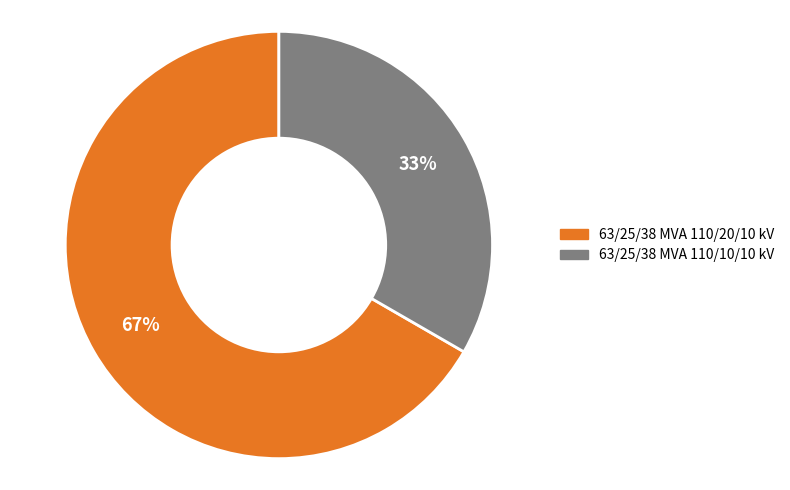

To the nearest percent, what is the average slice percentage?

50%